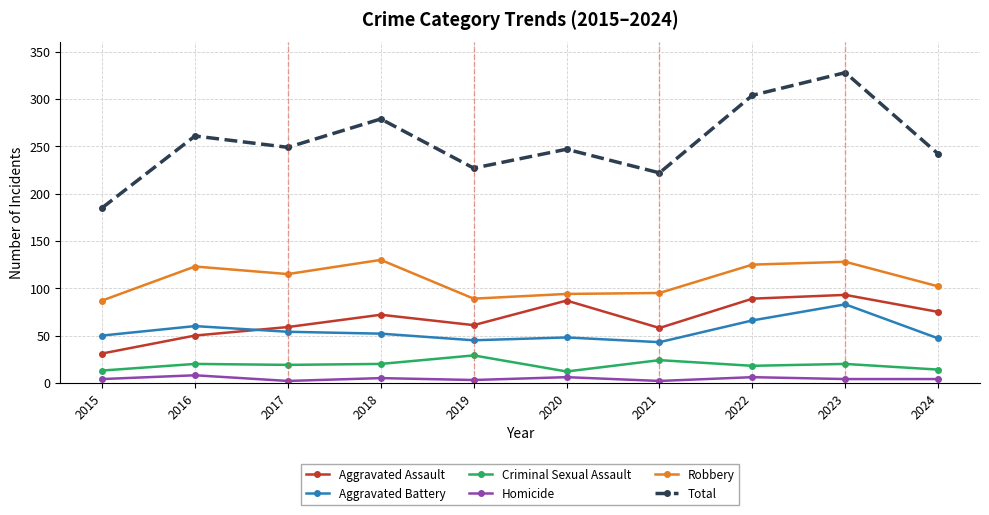

What are all the series names shown in the legend?

Aggravated Assault, Aggravated Battery, Criminal Sexual Assault, Homicide, Robbery, Total